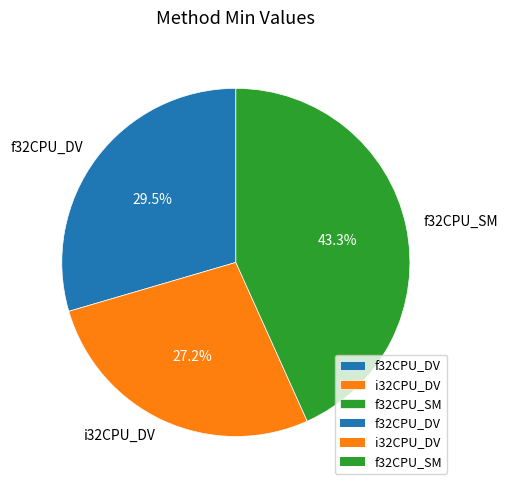

Is there any slice that represents more than half of the pie?

No